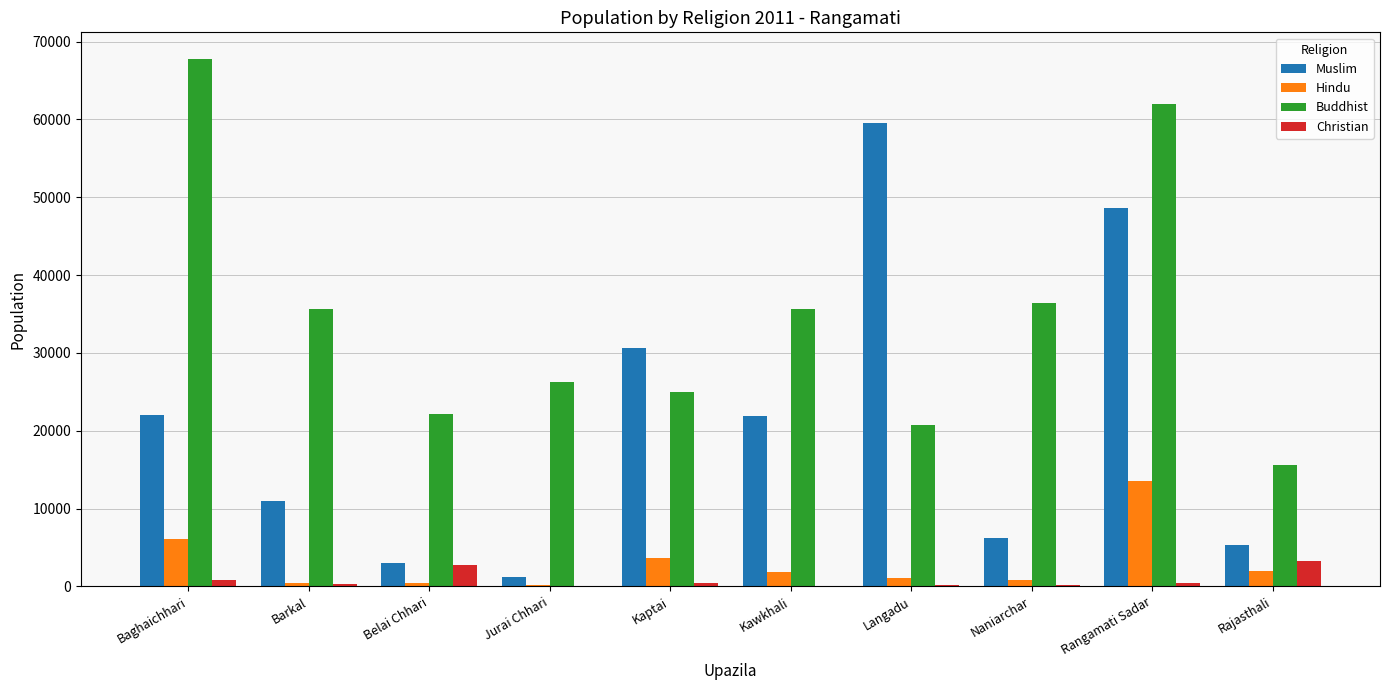

What is the highest value of the Buddhist series?

67796